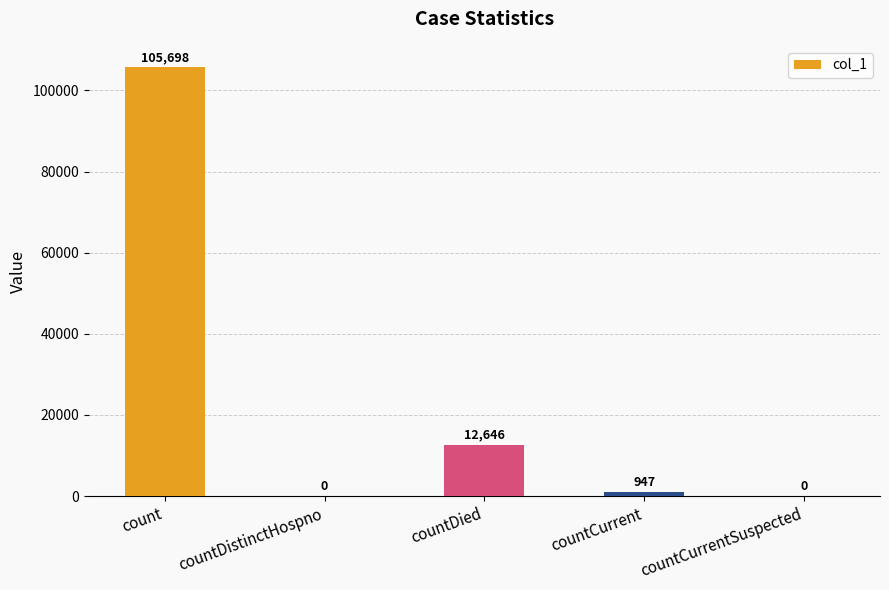

Where does the data first go above 947?

count